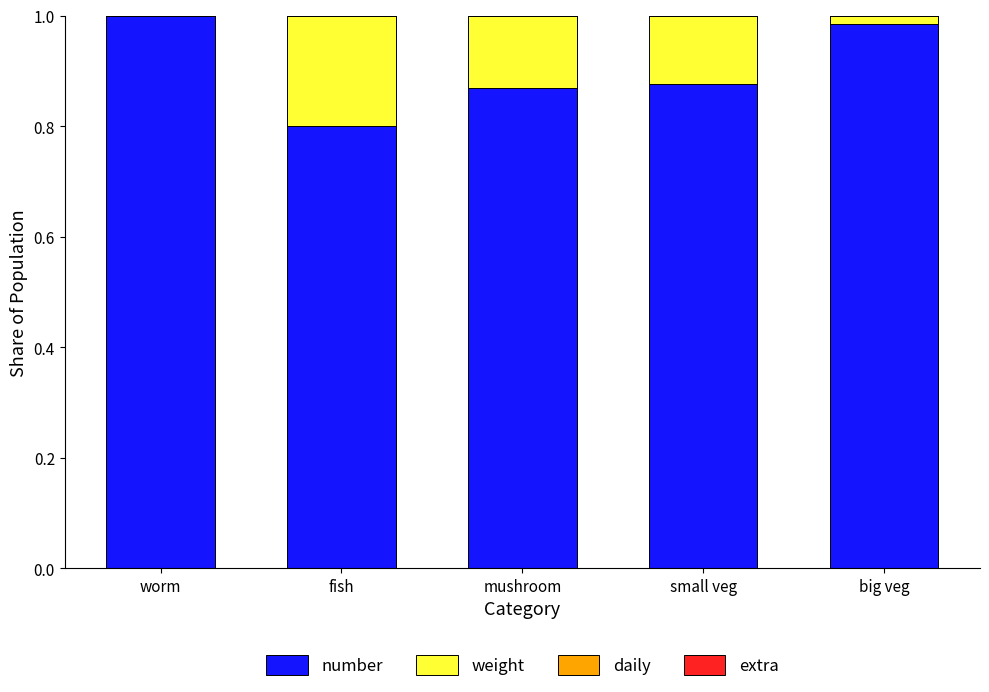

How many distinct data groups are displayed?

3